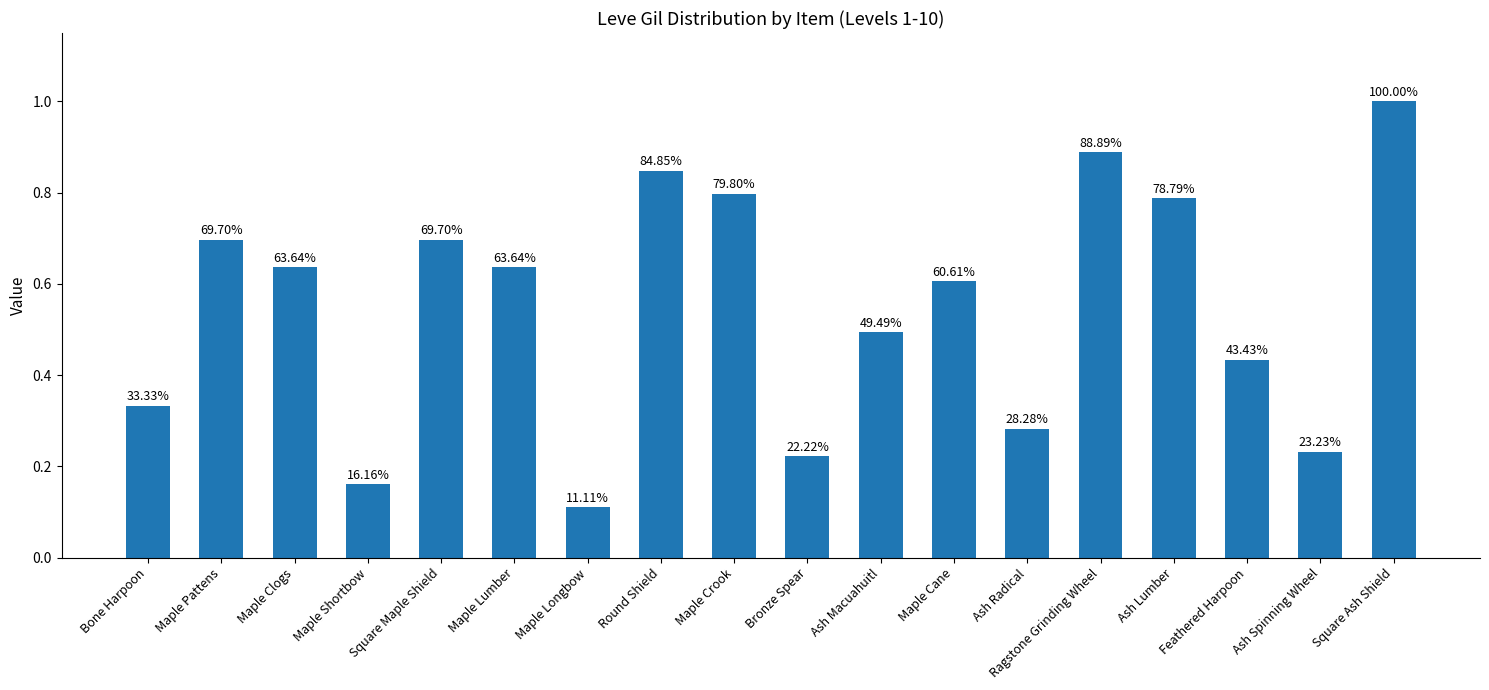

What is the approximate value at Maple Longbow?

0.1